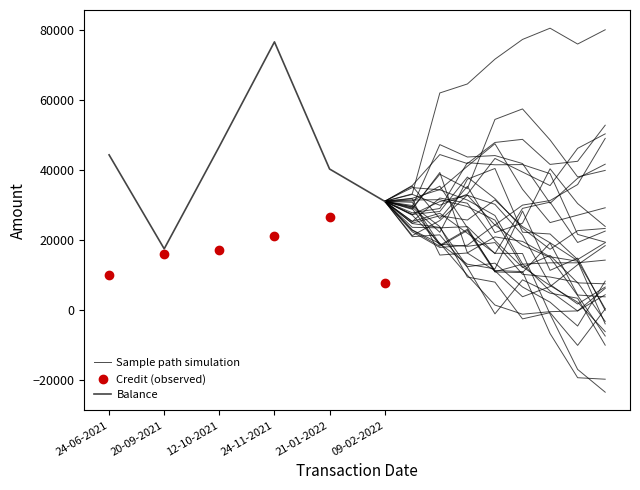

How many lines are shown in the chart?

2